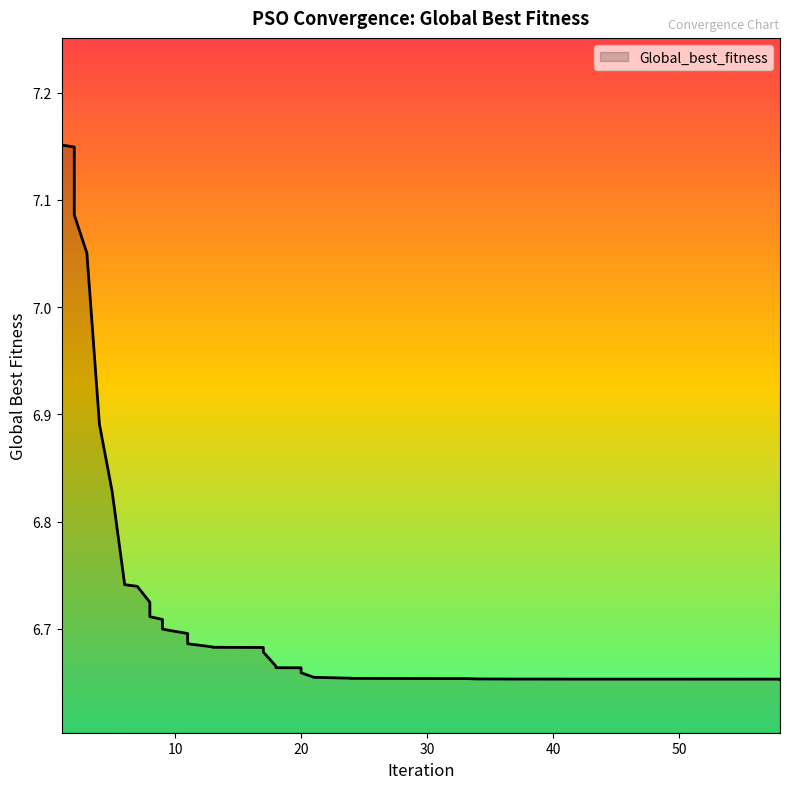

What is the value of the 36th point from the left?

6.7